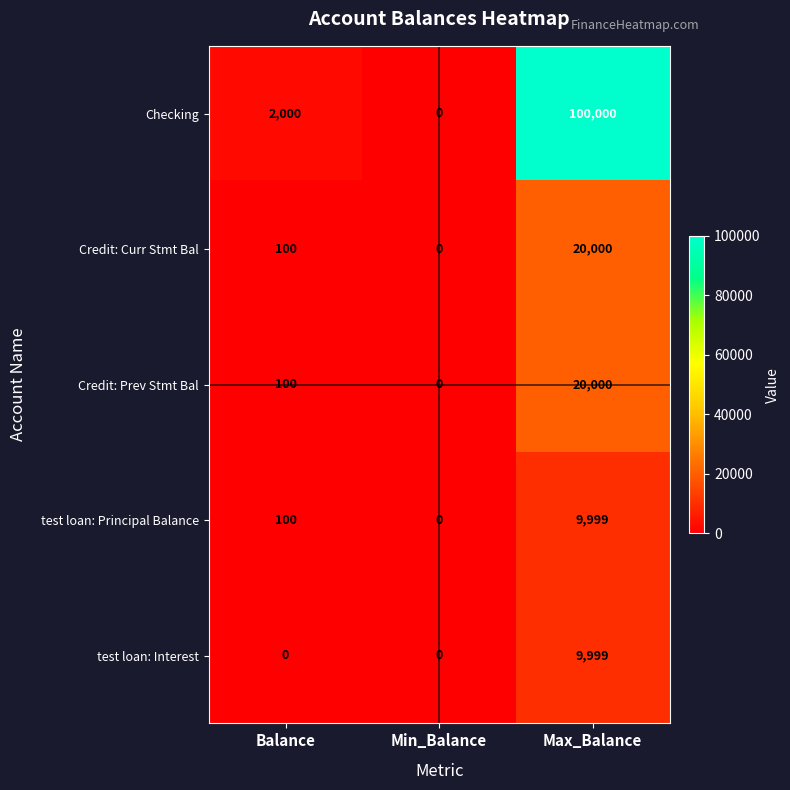

What value does the Checking series have at Max_Balance, to the nearest 10?

100000